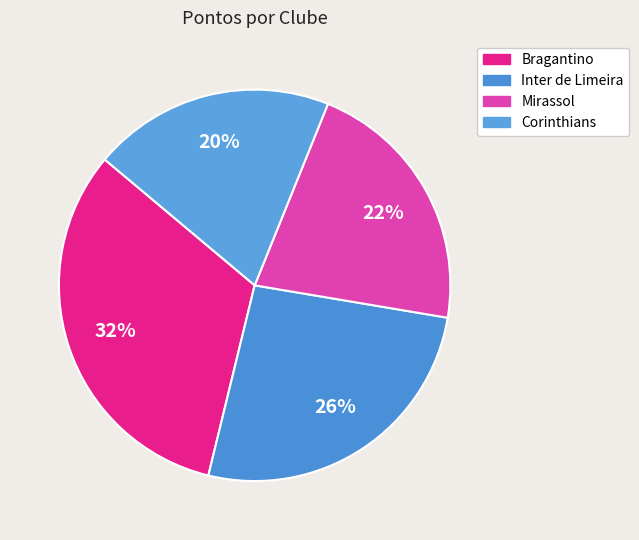

How many segments does this pie chart have?

4